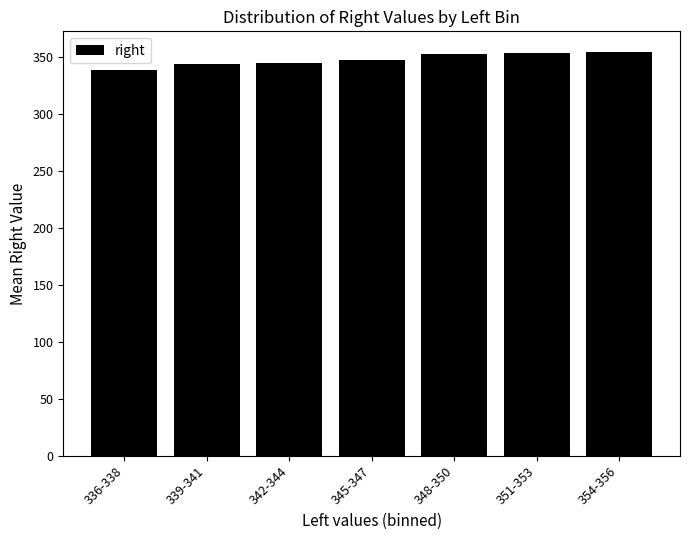

What is the sum of the values at 336-338 and 351-353?

692.5